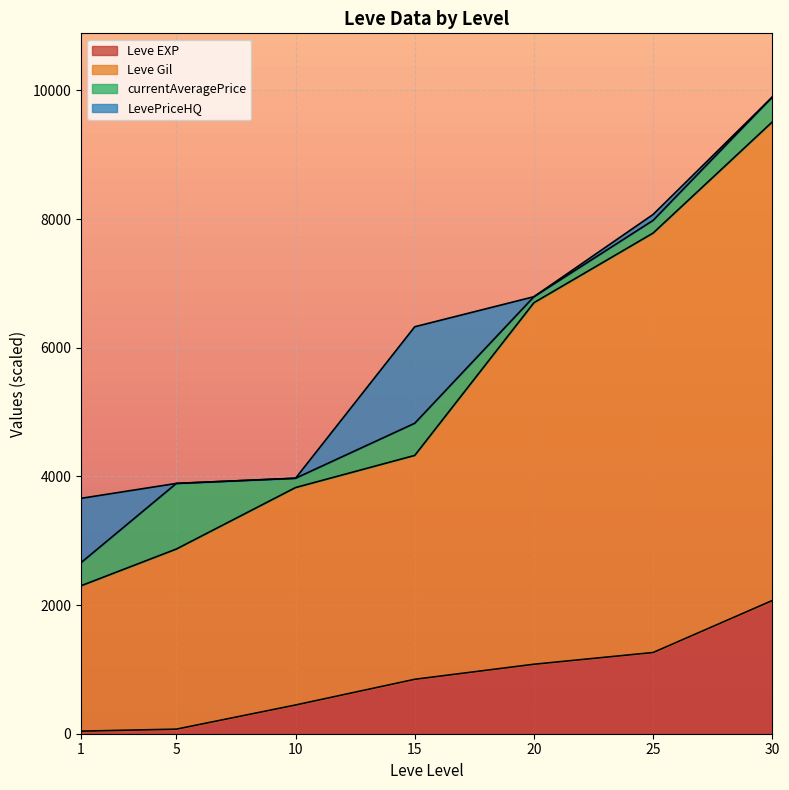

What is the value of the Leve EXP point at the 4th from the left?

846.0